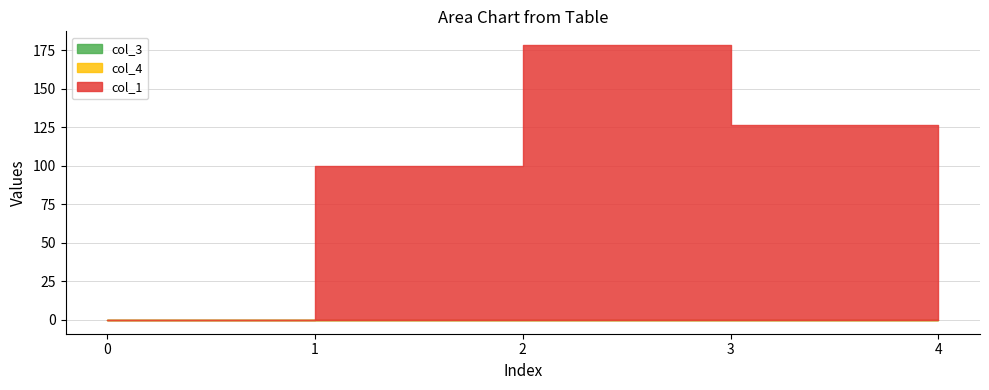

Rank the series by their maximum value, from highest to lowest.

col_1, col_3, col_4